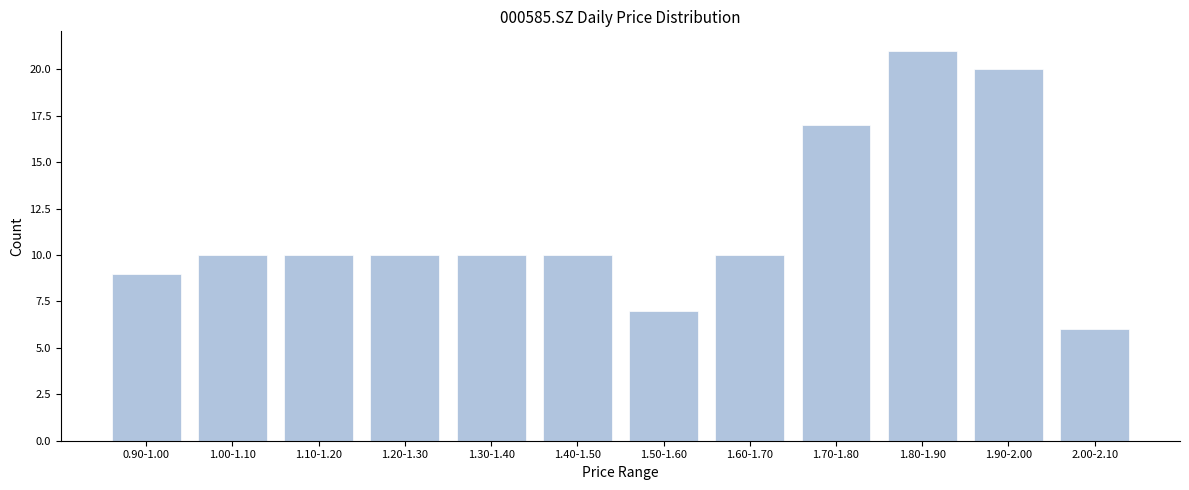

Reading left to right, extract all data points from this chart.

0.90-1.00=9	1.00-1.10=10	1.10-1.20=10	1.20-1.30=10	1.30-1.40=10	1.40-1.50=10	1.50-1.60=7	1.60-1.70=10	1.70-1.80=17	1.80-1.90=21	1.90-2.00=20	2.00-2.10=6